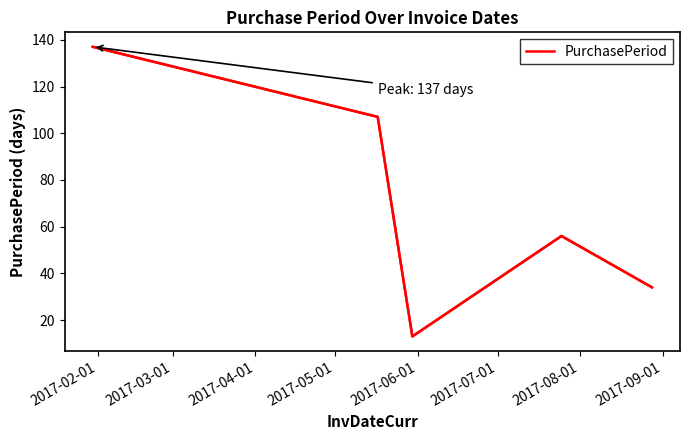

What is the maximum value shown in the chart?

137